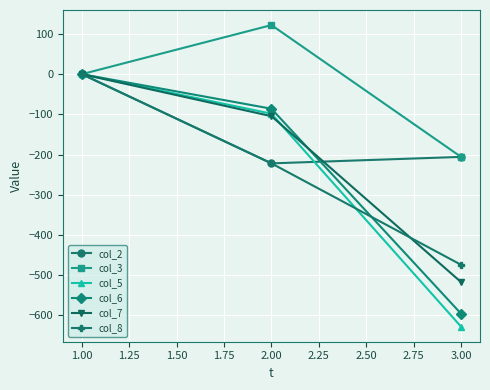

Which series has the widest spread of values?

col_5